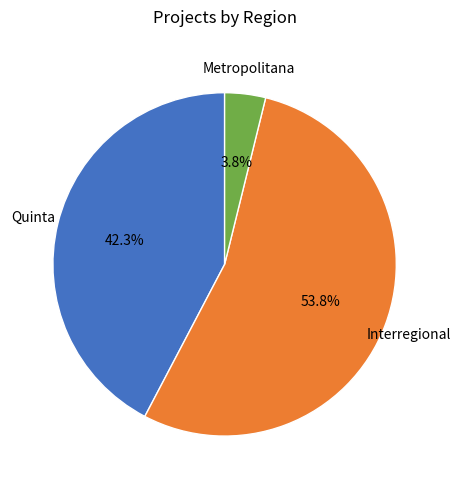

How many segments does this pie chart have?

3